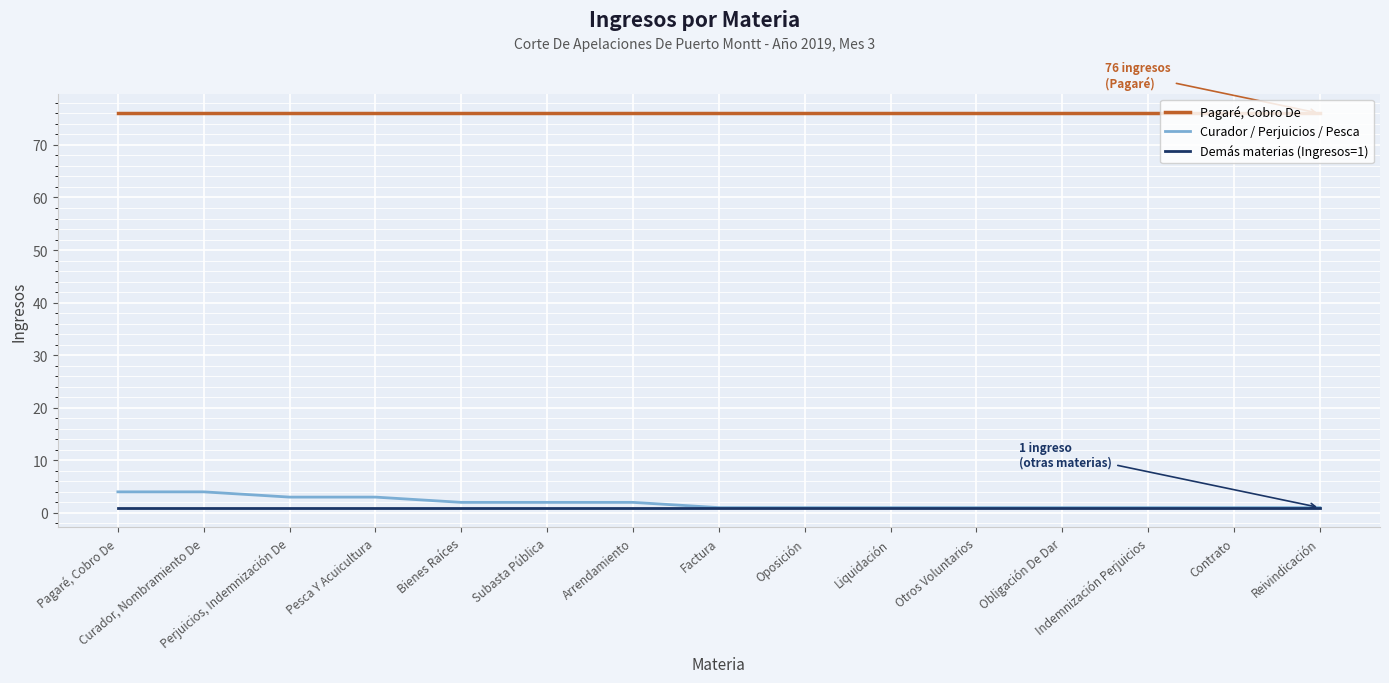

Is the value of Pagaré, Cobro De at Perjuicios, Indemnización De greater than the value of Demás materias (Ingresos=1) at Factura?

Yes